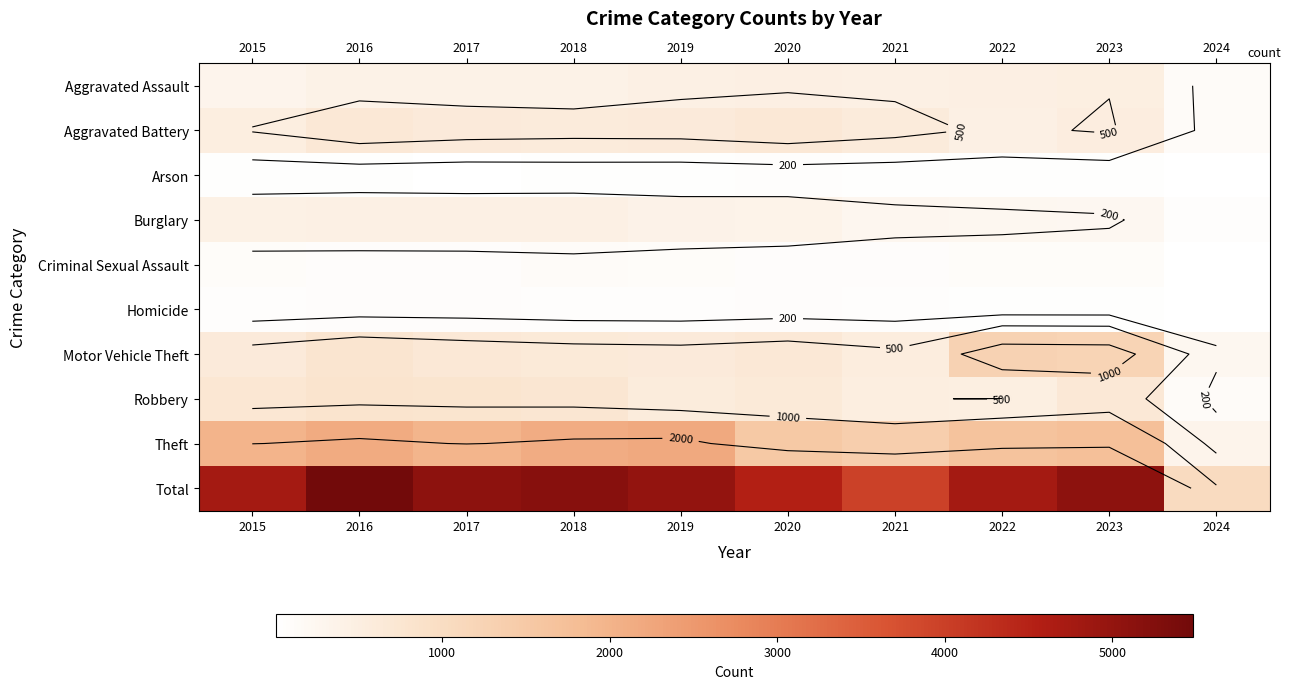

At which label does Theft reach its minimum?

2024